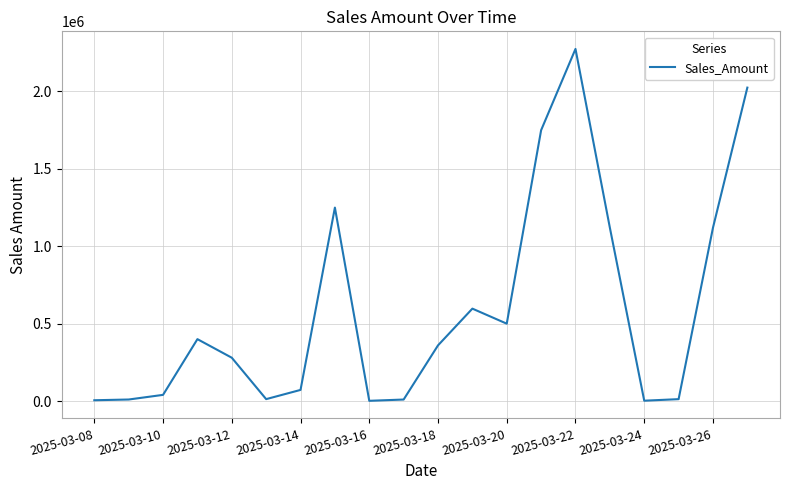

How many lines are shown in the chart?

1